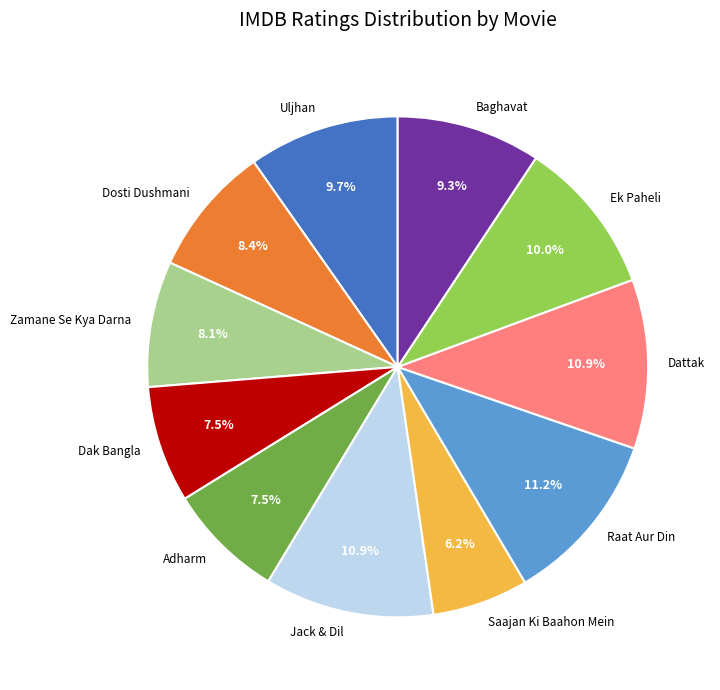

Approximately how many times larger is the value at Uljhan compared to Zamane Se Kya Darna?

1.2